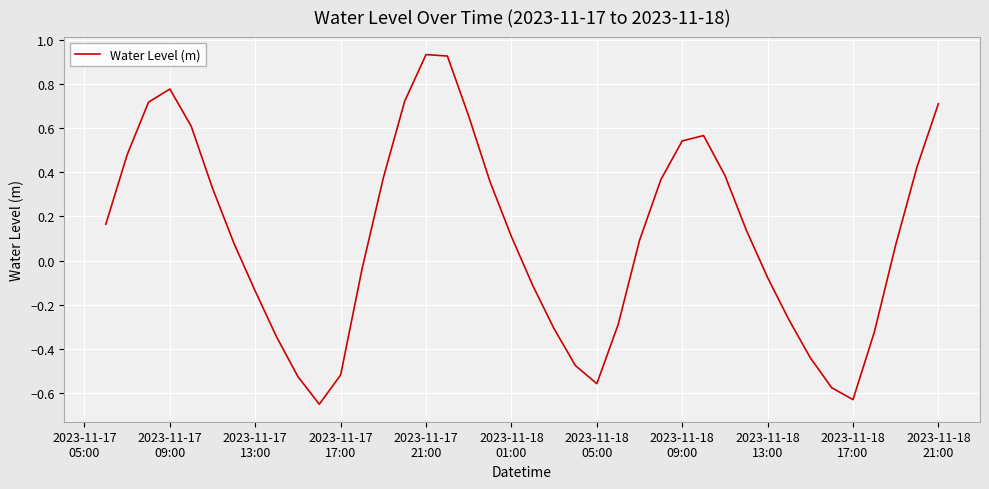

True or false: there are more than 0 points higher than both neighbors.

True